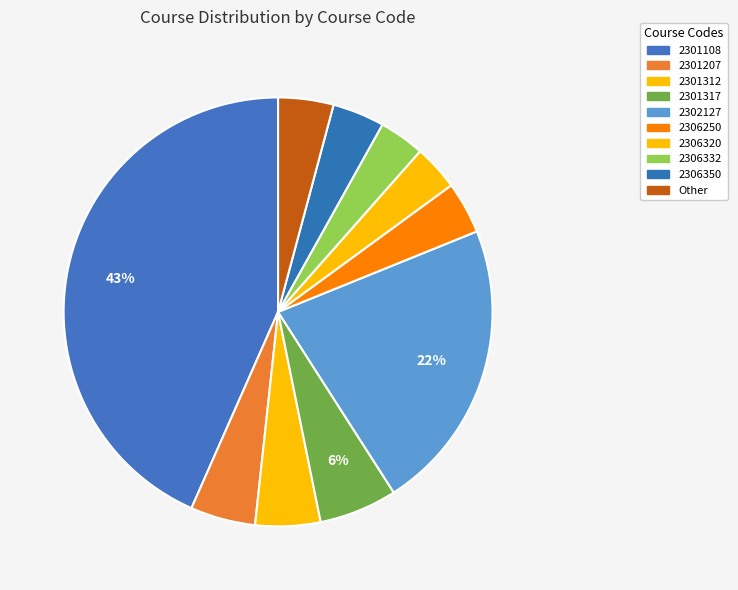

What is the ratio of the value at 2301317 to the value at 2301207?

1.2